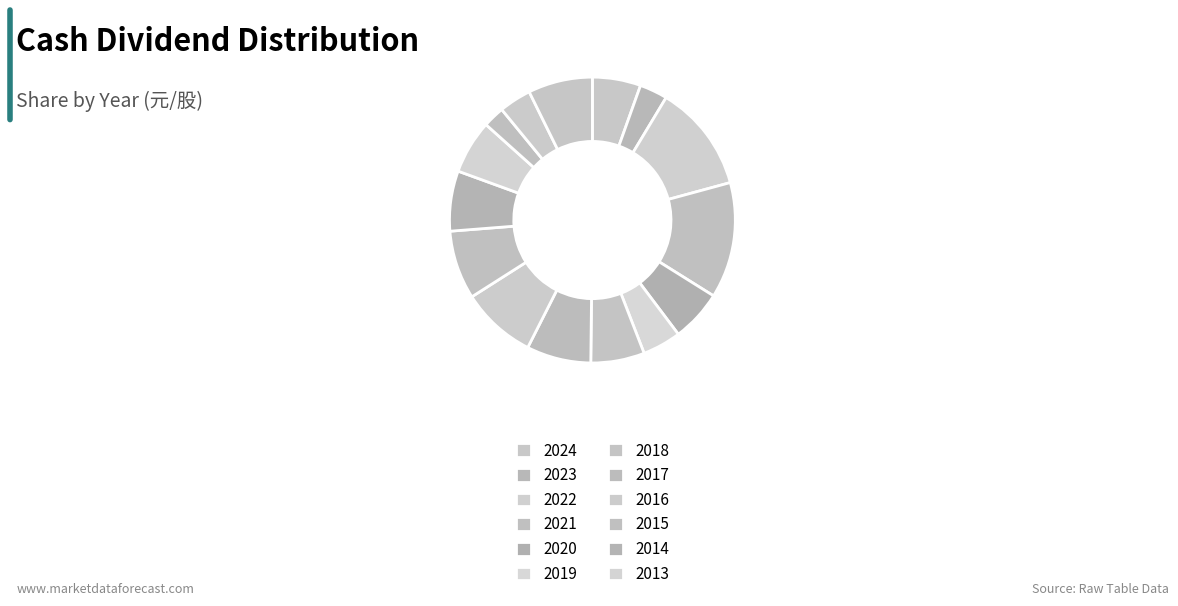

How many slices are in this pie chart?

15